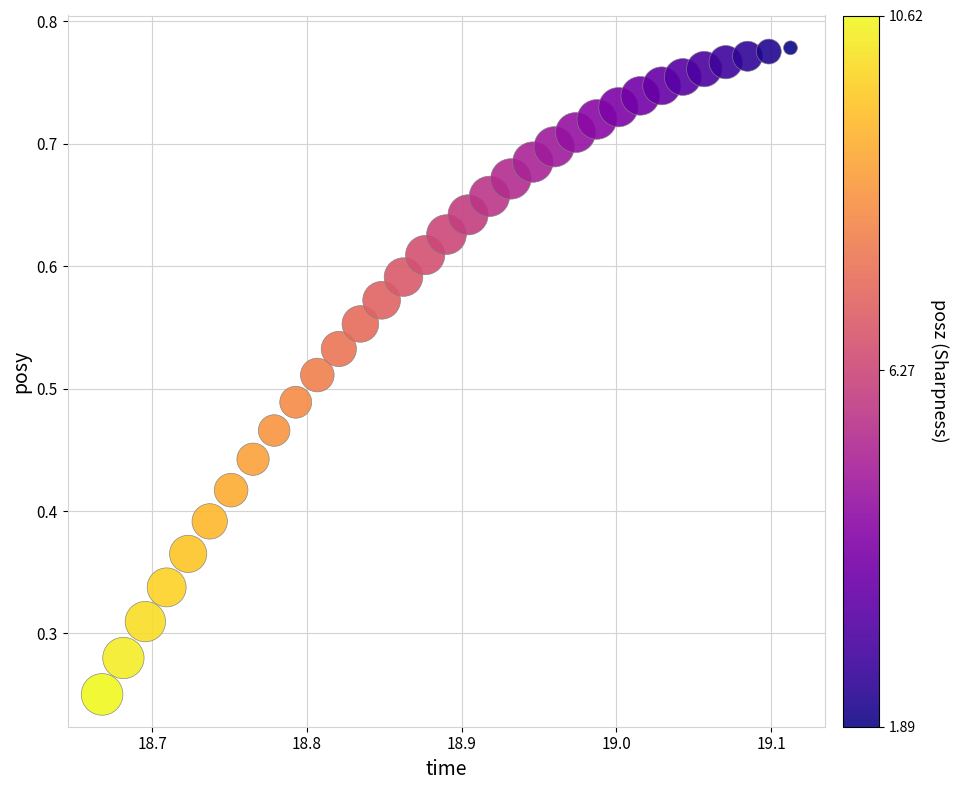

Count the number of points in this scatter plot.

33